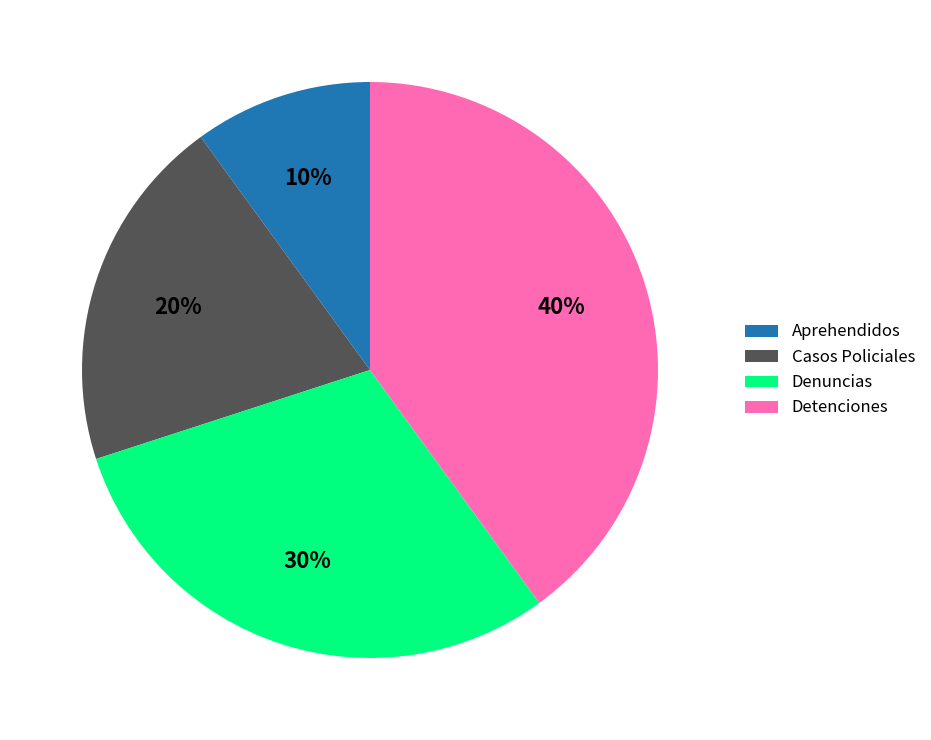

Does Detenciones represent more than half of the total?

No